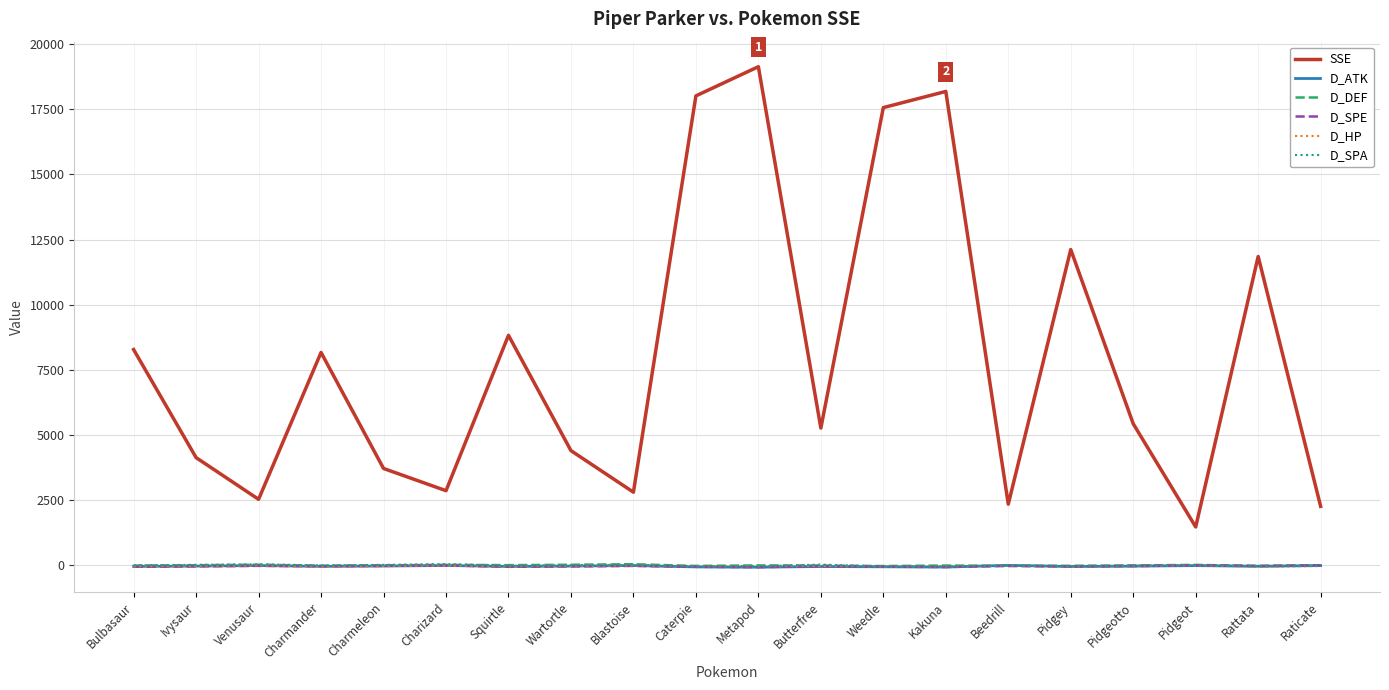

What is the spread (max minus min) of values at Charizard?

2872